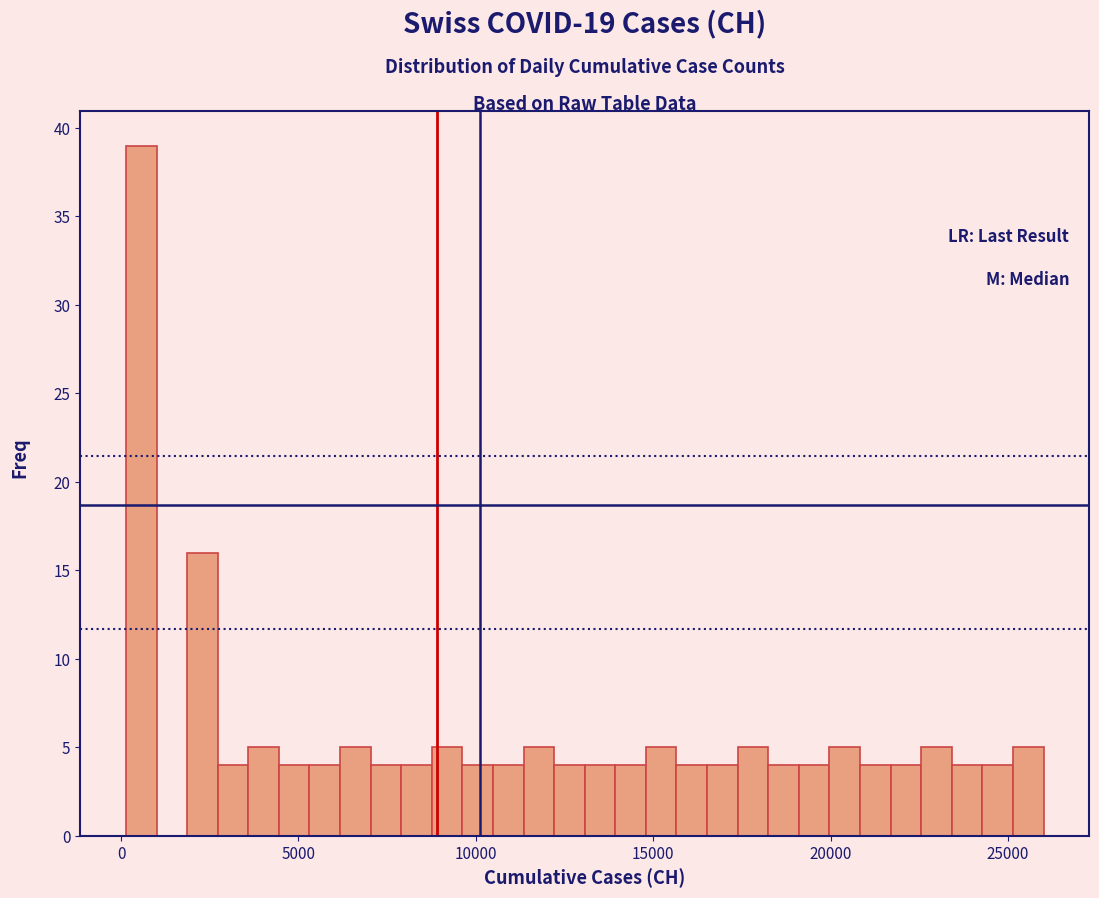

Around what value on the x-axis is the tallest bar? Give the approximate position of its centre, as read against the axis.

500